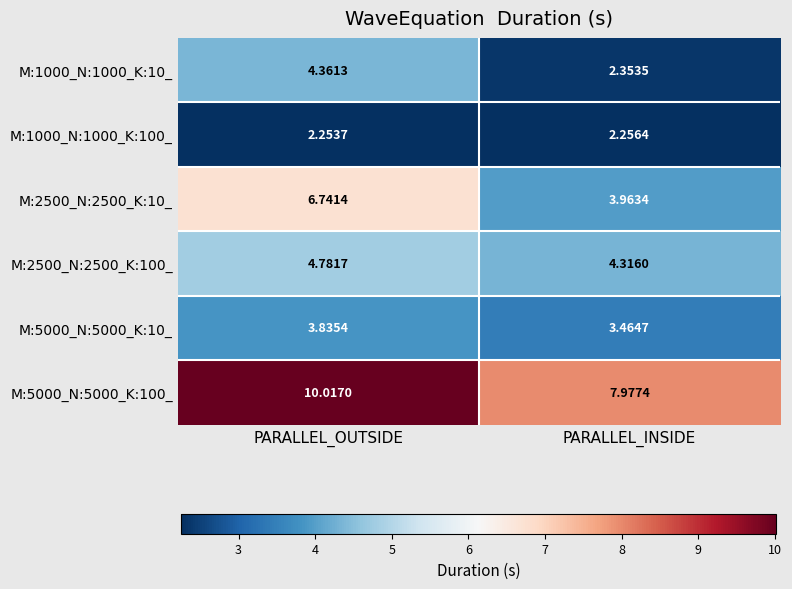

At which label is M:1000_N:1000_K:10_ closest to 3?

PARALLEL_INSIDE